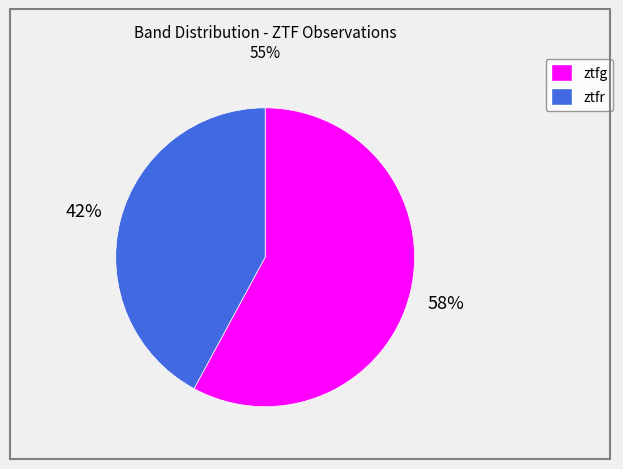

Do ztfr and ztfg together represent more than half of the pie?

Yes